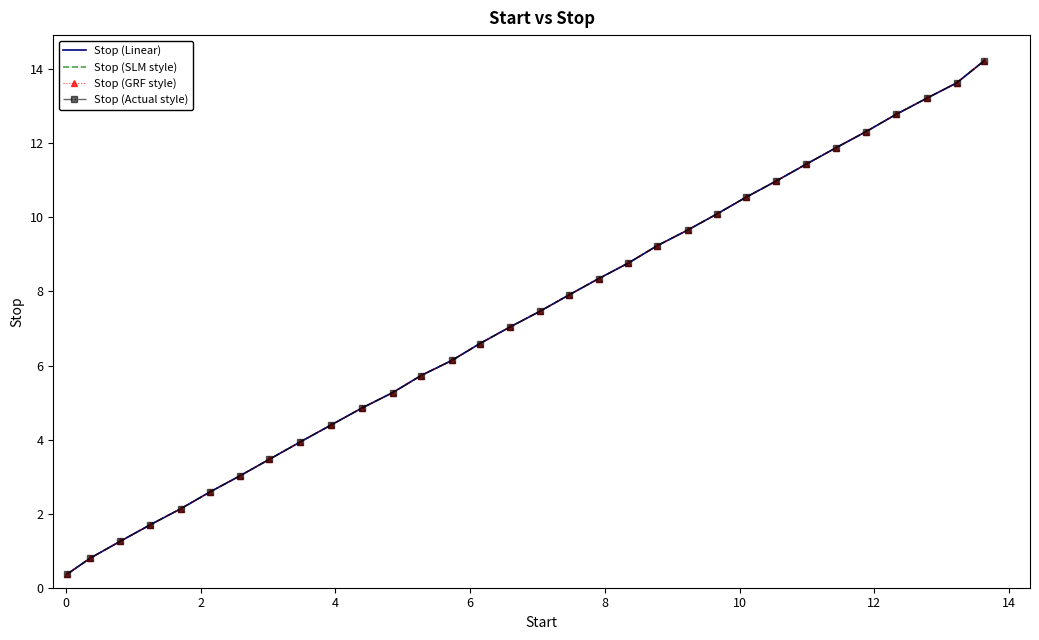

True or false: Stop (SLM style) and Stop (Actual style) cross at least once.

False